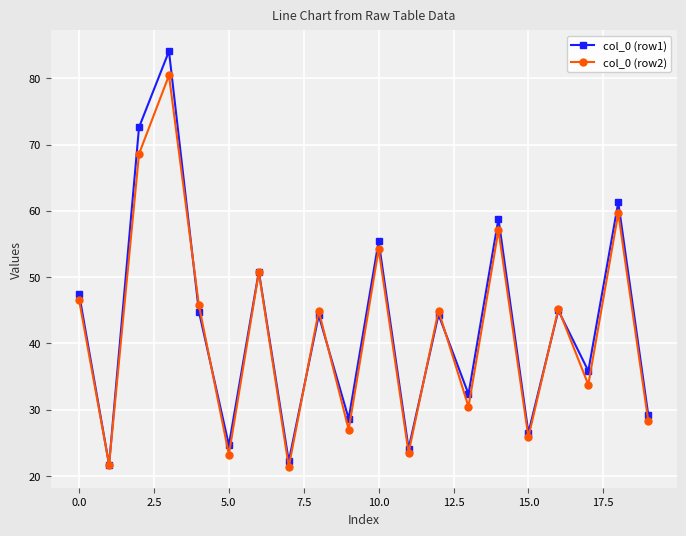

True or false: col_0 (row2) has more than 1 points higher than both neighbors.

True